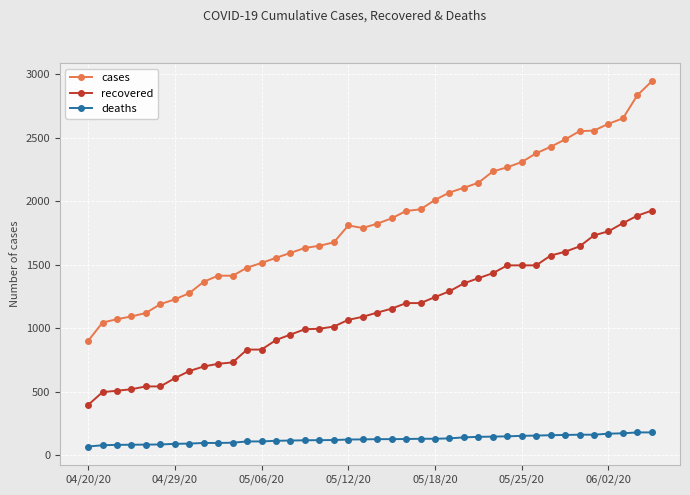

Which series has the largest range (max minus min)?

cases